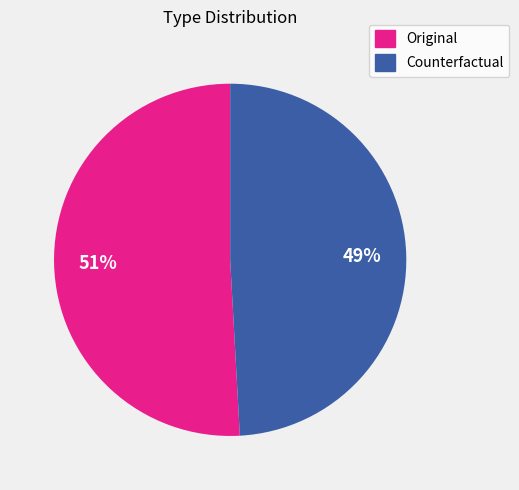

True or false: Original accounts for 36% of the total.

False